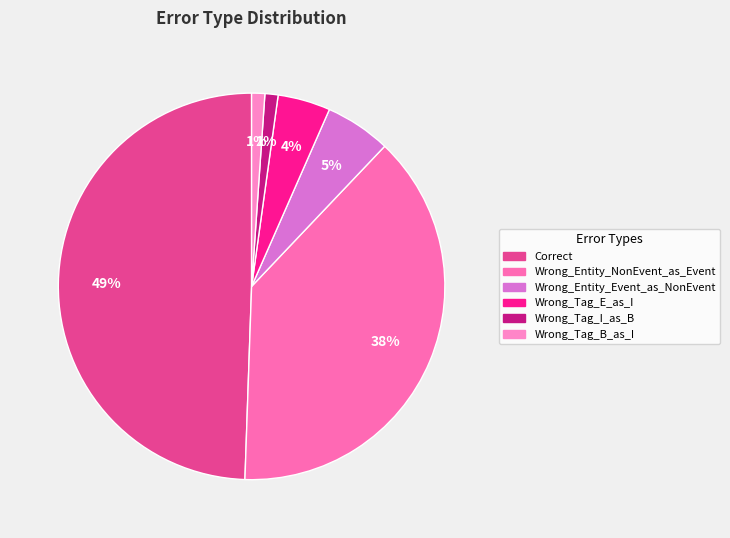

Does any single category account for the majority?

No